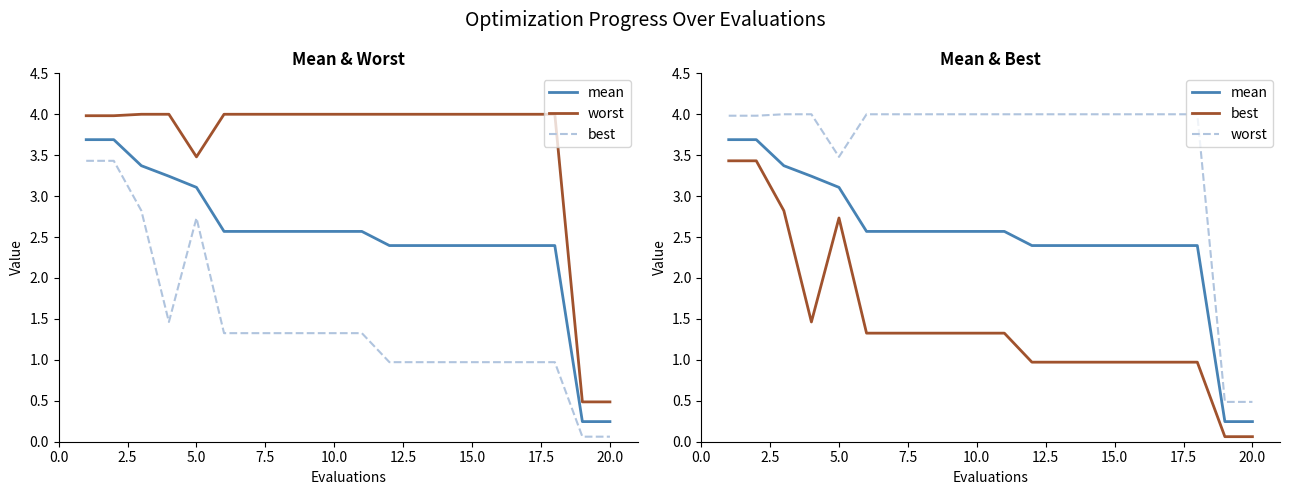

Which series has the largest range (max minus min)?

worst